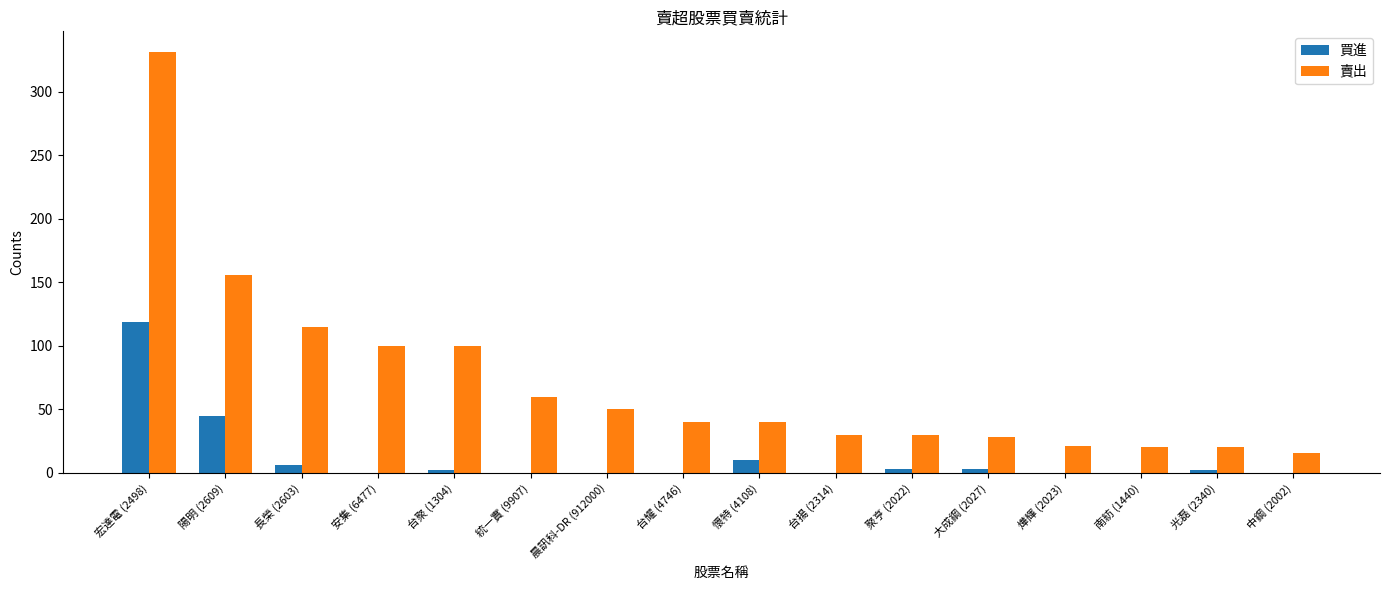

What are all the series names shown in the legend?

買進, 賣出